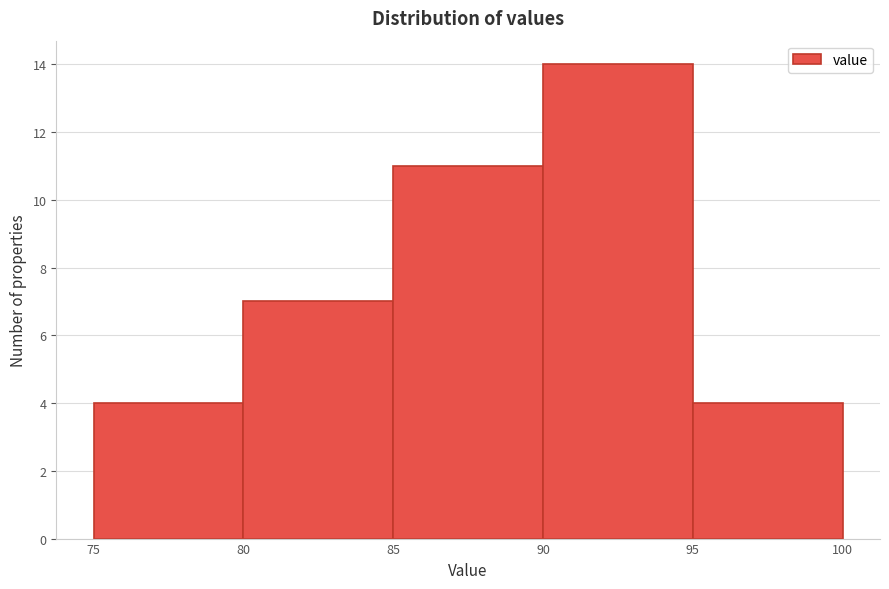

Over which range of the x-axis is the bar tallest?

90 to 95